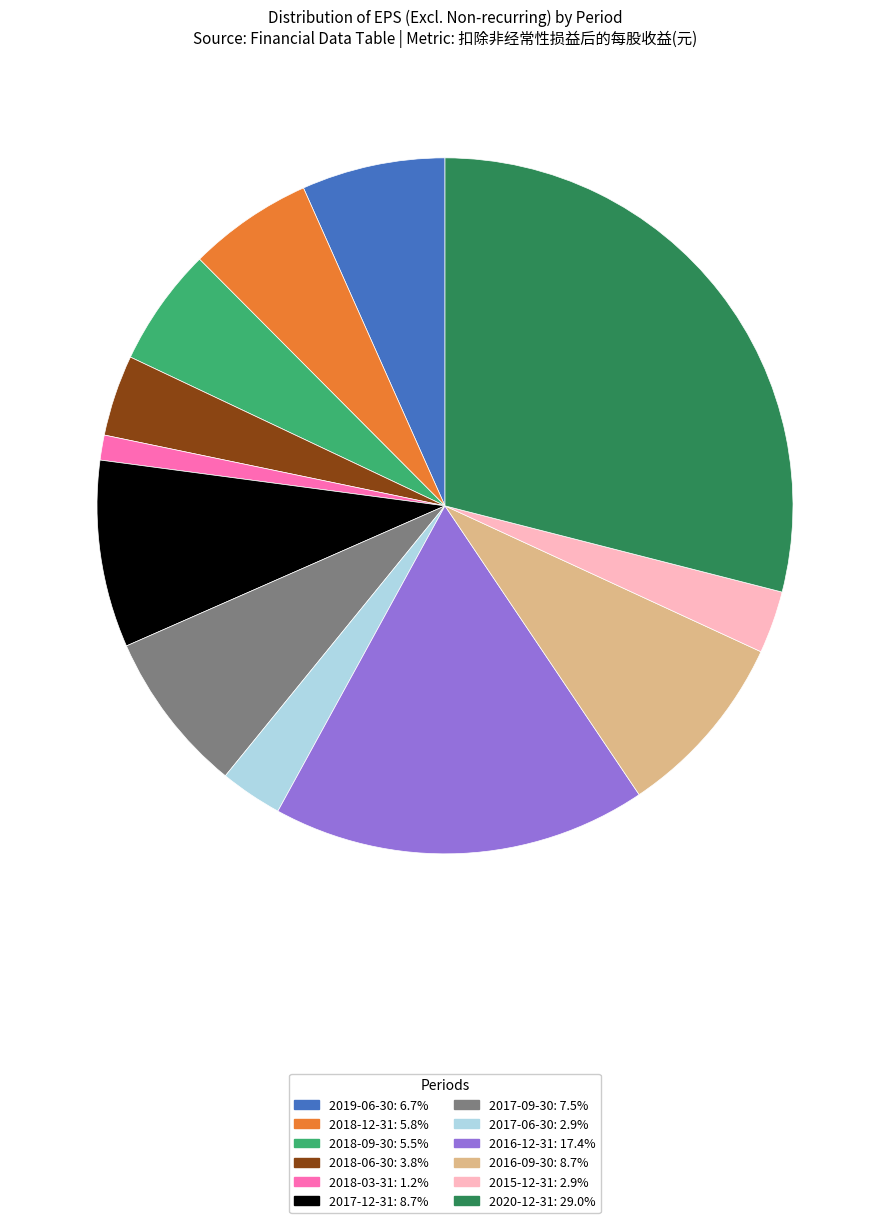

Is there a majority slice in this chart?

No